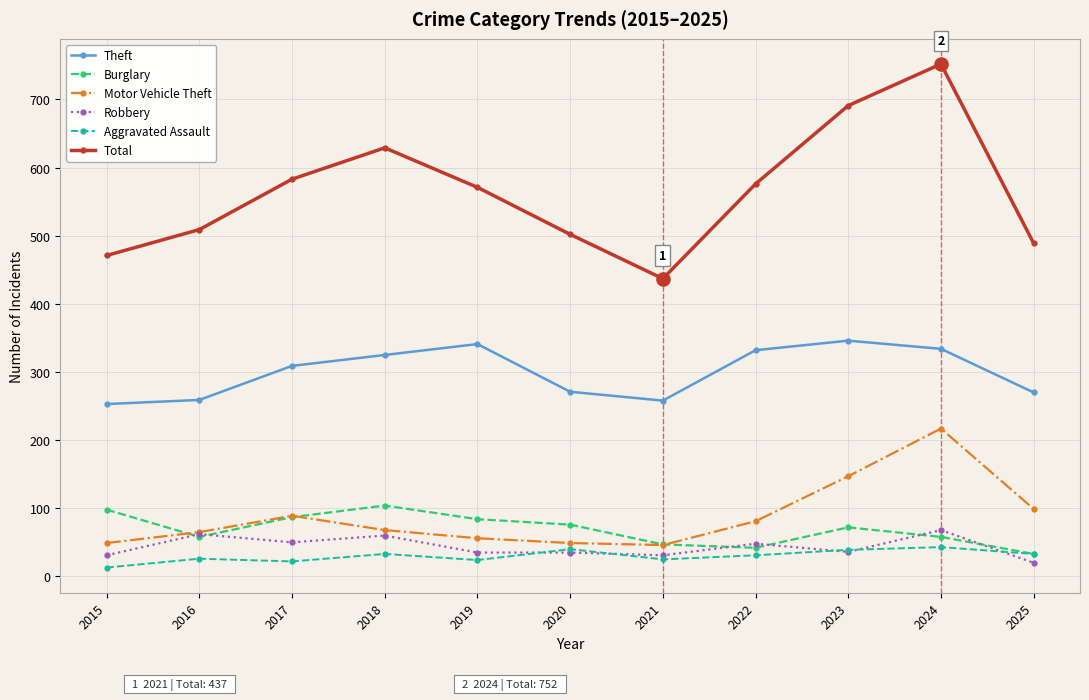

What are all the series names shown in the legend?

Theft, Burglary, Motor Vehicle Theft, Robbery, Aggravated Assault, Total